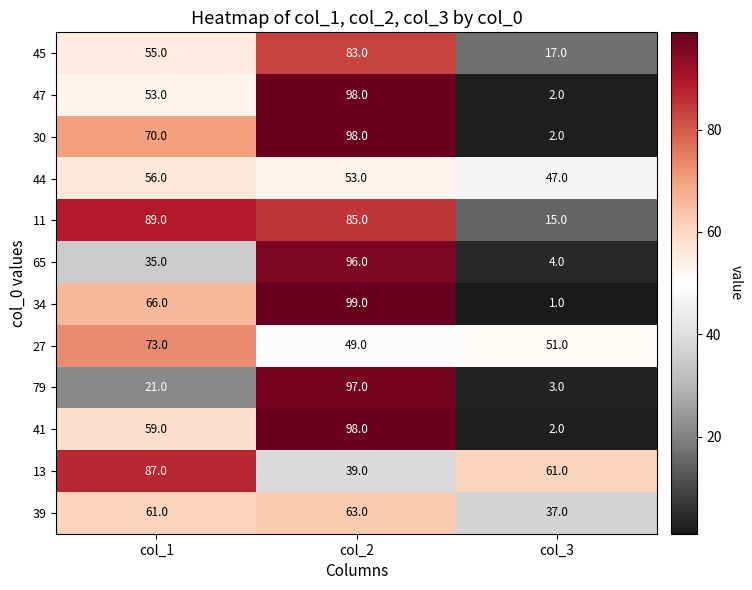

What is the sum of all 47 values?

153